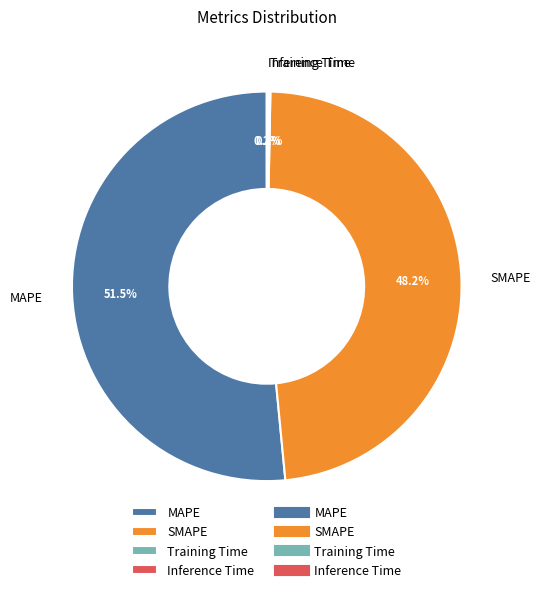

How much of the chart is everything except SMAPE?

51.8%